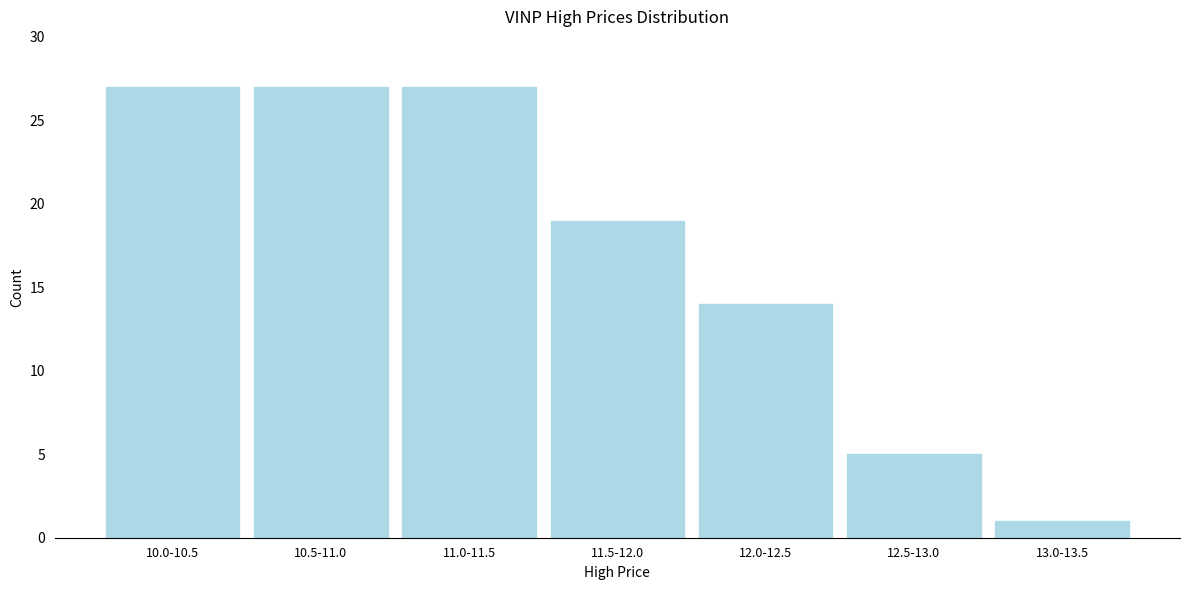

Reading left to right, transcribe all the data shown in this chart.

10.0-10.5=27	10.5-11.0=27	11.0-11.5=27	11.5-12.0=19	12.0-12.5=14	12.5-13.0=5	13.0-13.5=1